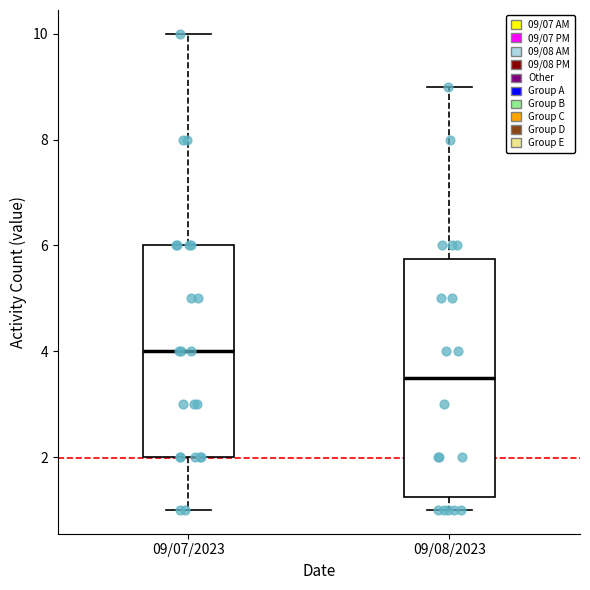

Reading left to right, read every box against the y-axis: the position of its median line, the range the box covers, and the ends of its whiskers. The values are not printed on the chart, so give them approximately, as read against the axis.

09/07/2023: median 4.0, box 2.0 to 6.0, whiskers 1.0 to 10.0
09/08/2023: median 3.6, box 1.2 to 5.8, whiskers 1.0 to 9.0